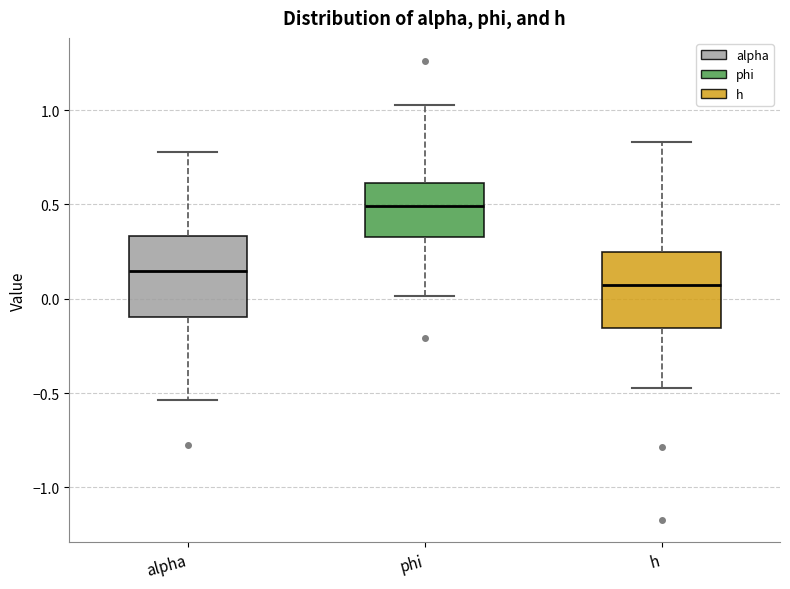

Which box's median line is the highest?

phi